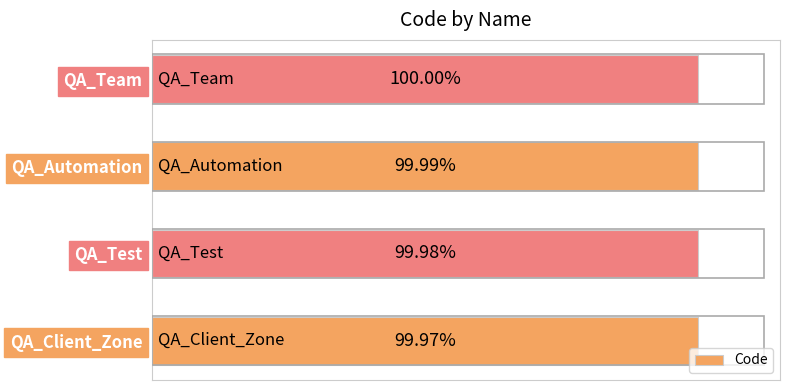

Between QA_Test and QA_Team, which is larger?

QA_Team